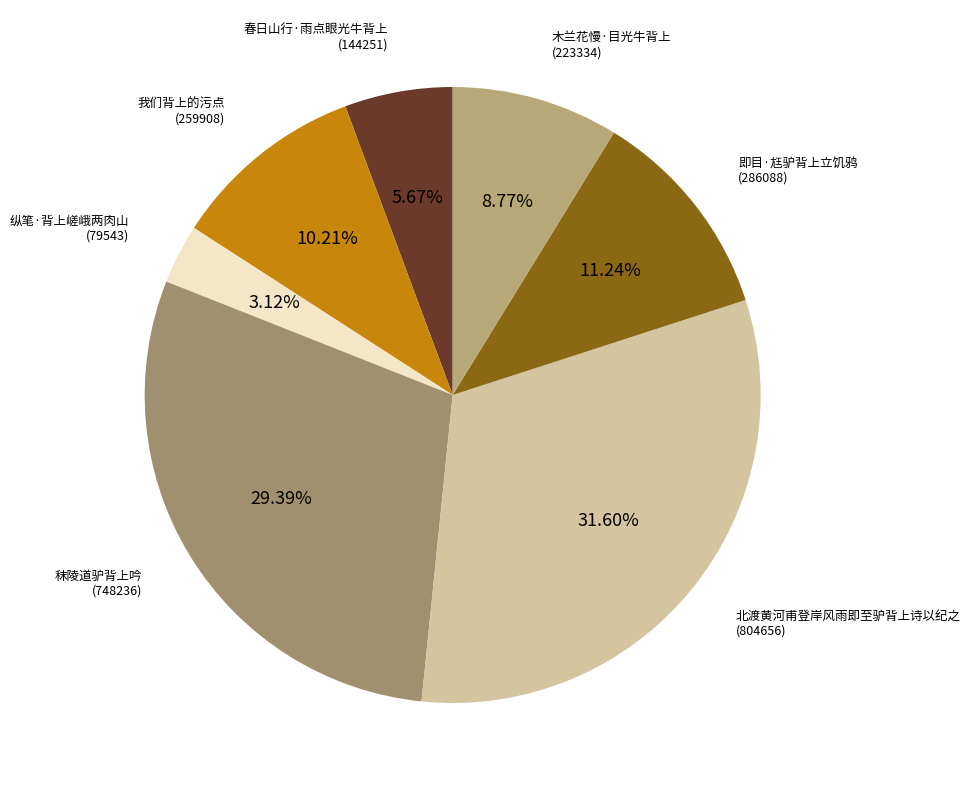

Is 即目·尪驴背上立饥鸦 the majority of the pie?

No